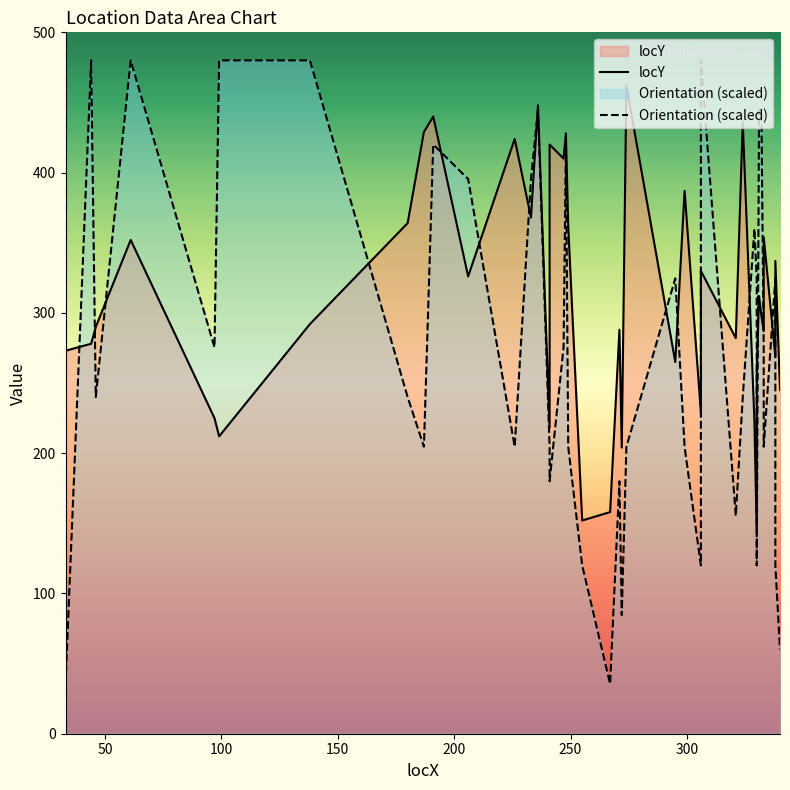

At which category is the sum across all series the highest?

236